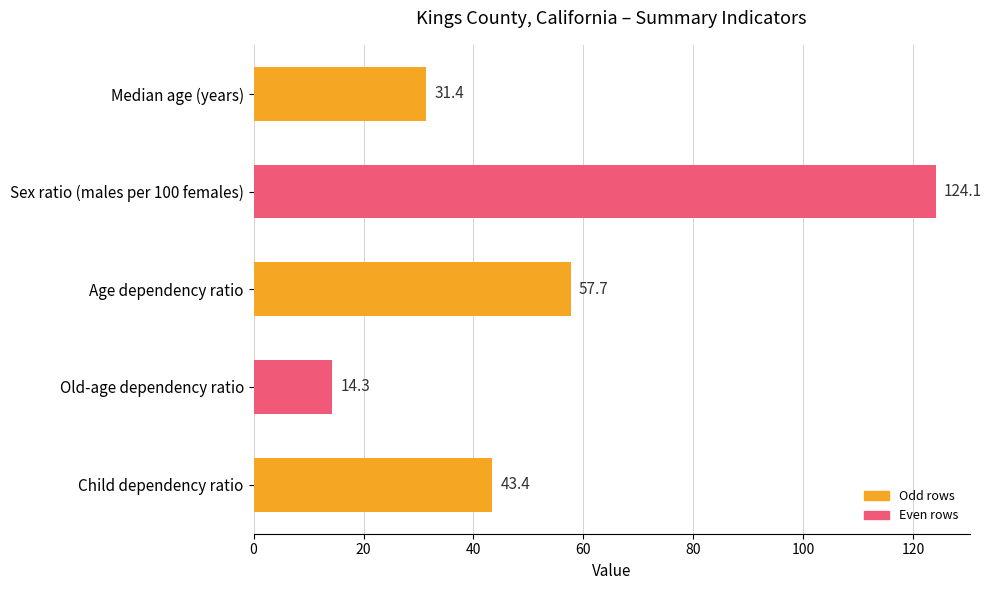

What is the difference between the maximum and minimum values?

109.8